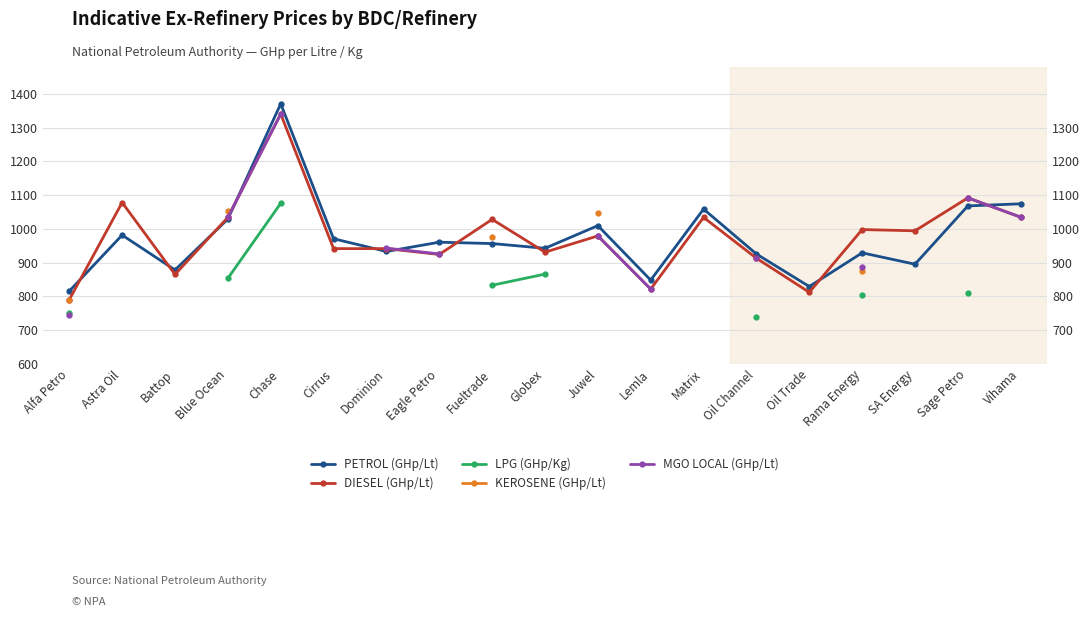

What is the highest value of the PETROL (GHp/Lt) series?

1370.8